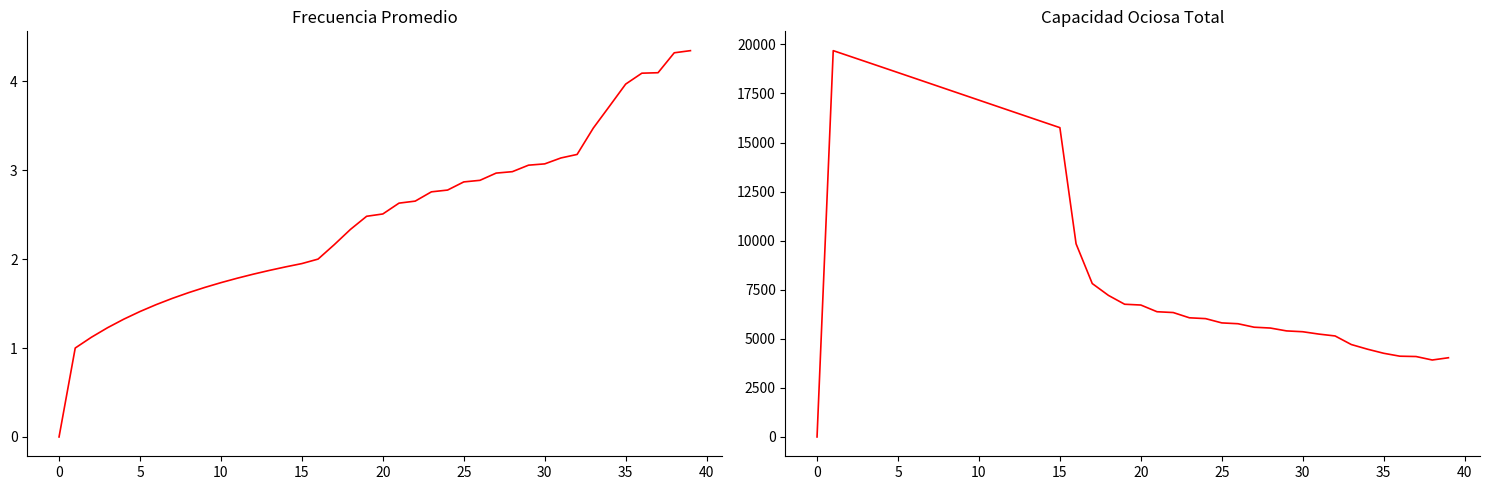

The value of Frecuencia Promedio at 11 is 1.0. True or false?

False